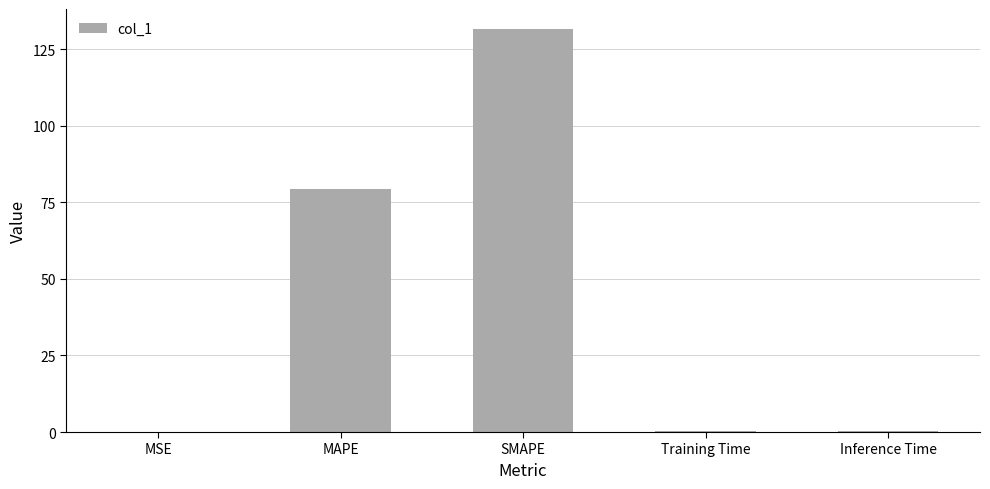

Where is the data nearest to the value 65?

MAPE